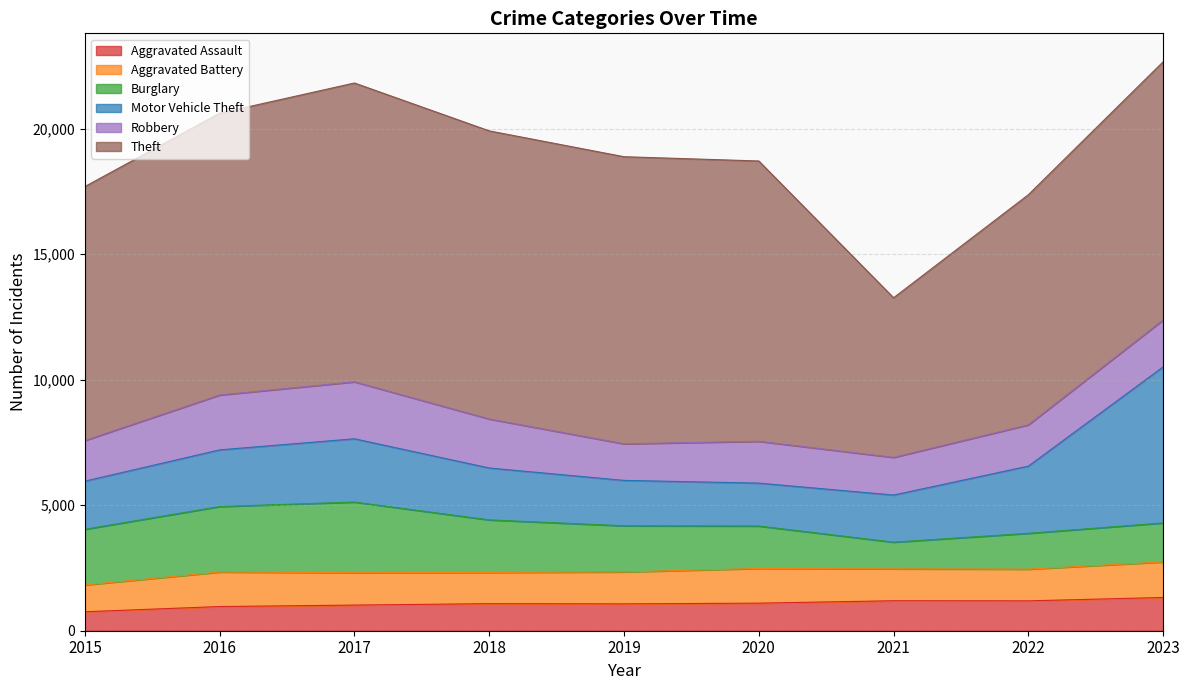

True or false: Robbery and Aggravated Assault cross at least once.

False